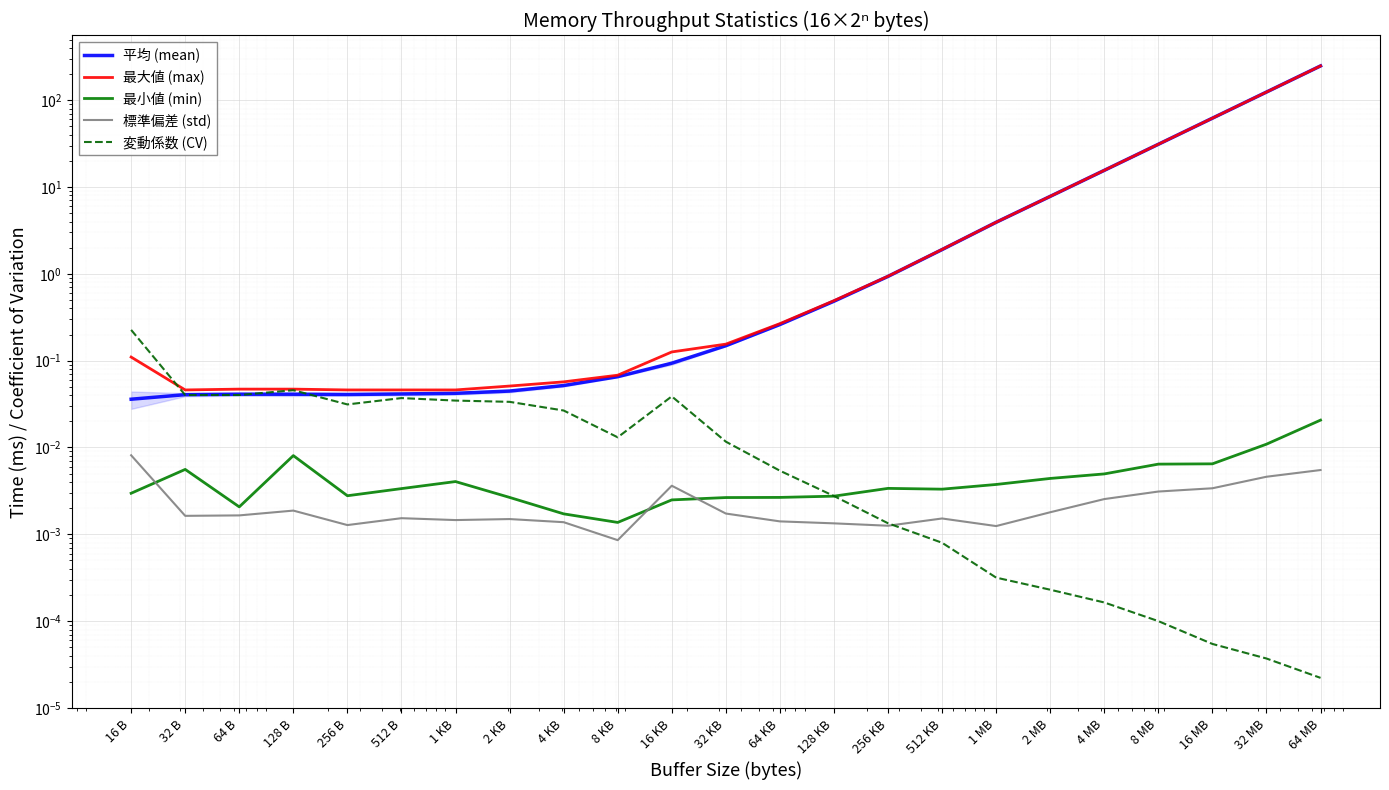

What is the difference between the maximum and minimum values in the 最大値 (max) series?

248.1